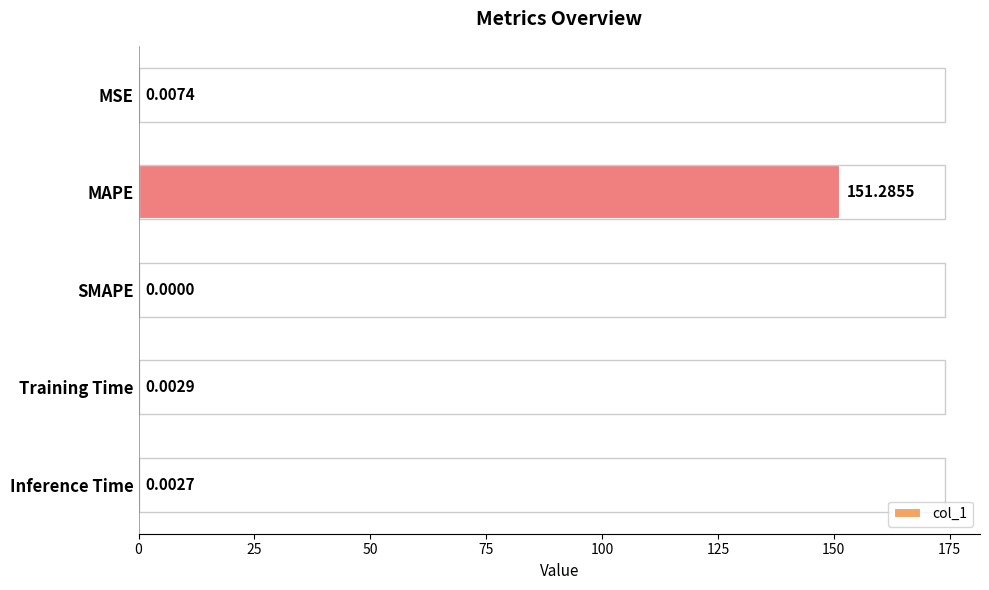

What is the sum of all values?

151.3